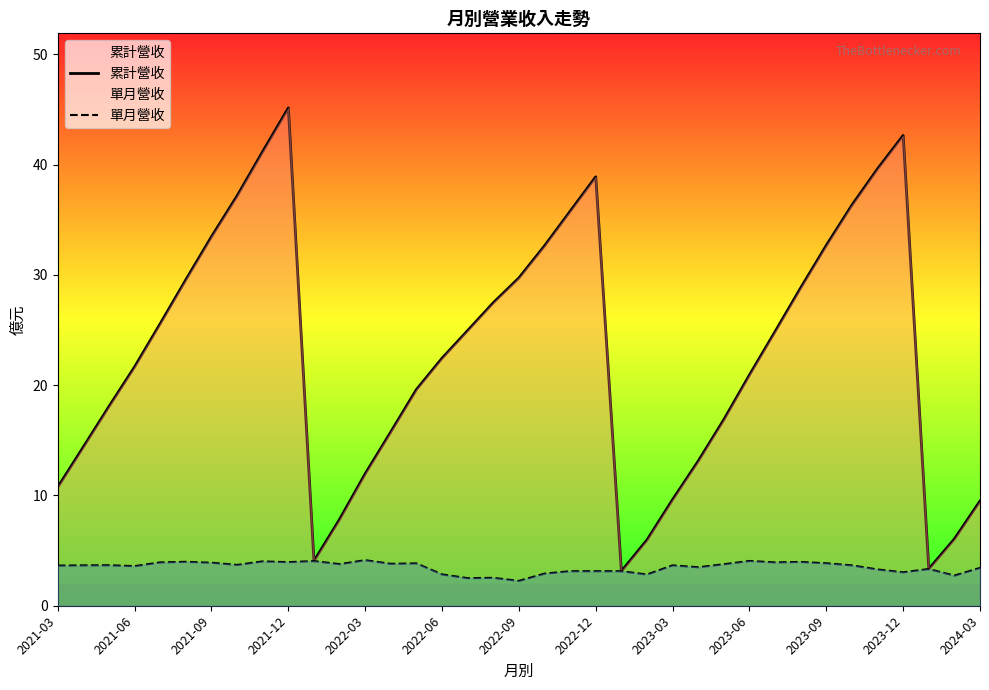

Which series has the largest total across all categories?

累計營收